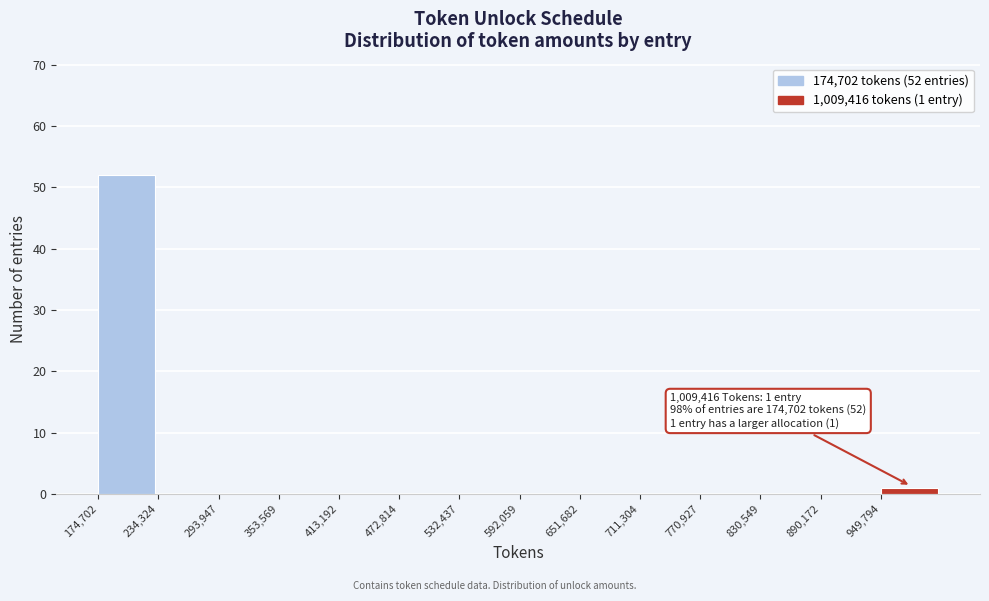

Over which range of the x-axis is the bar tallest?

170000 to 230000